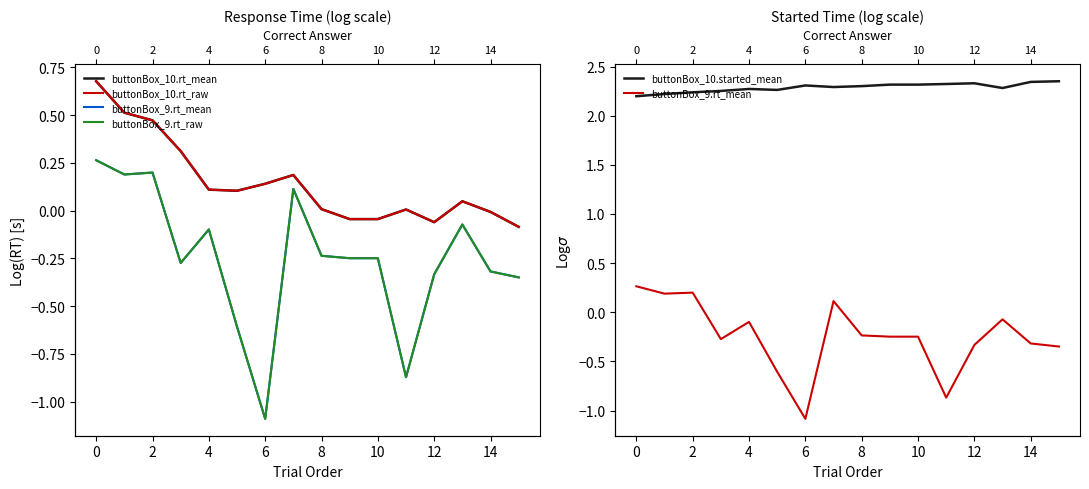

What is the label of the 6th point from the right?

10